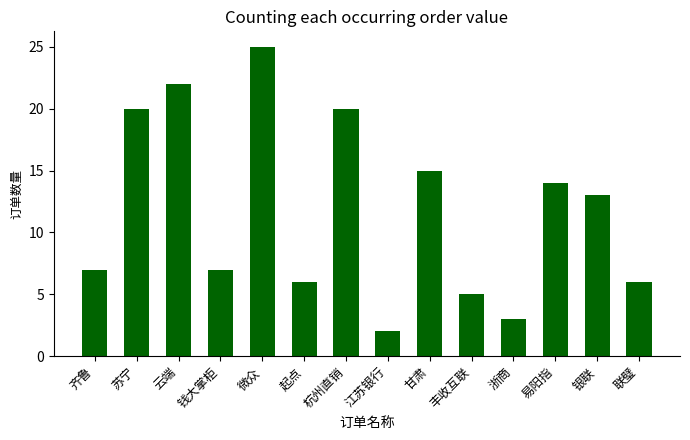

What is the label of the 1st bar from the right?

联璧